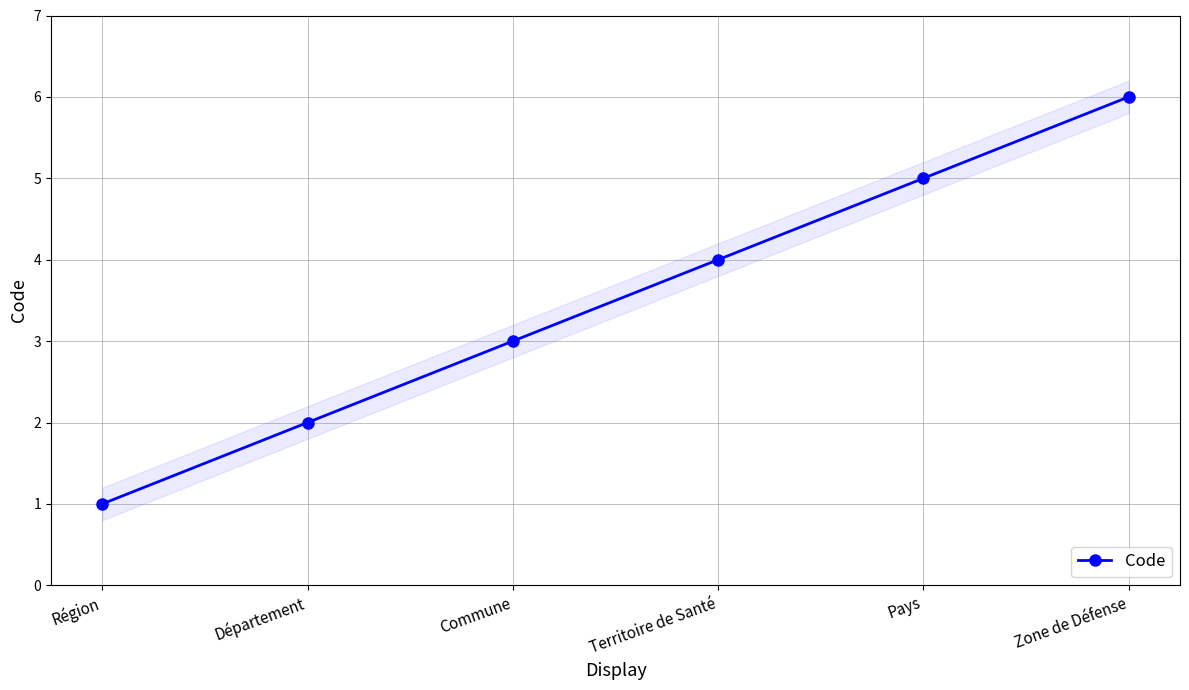

List the labels in order of value, smallest first.

Région, Département, Commune, Territoire de Santé, Pays, Zone de Défense